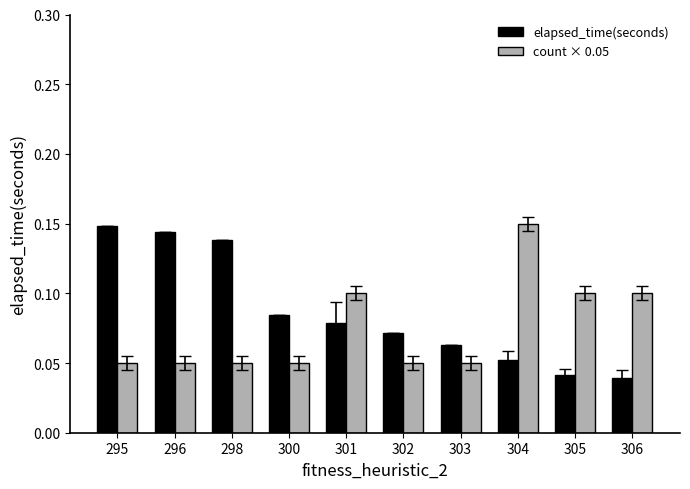

What is the sum of all count × 0.05 values?

0.8